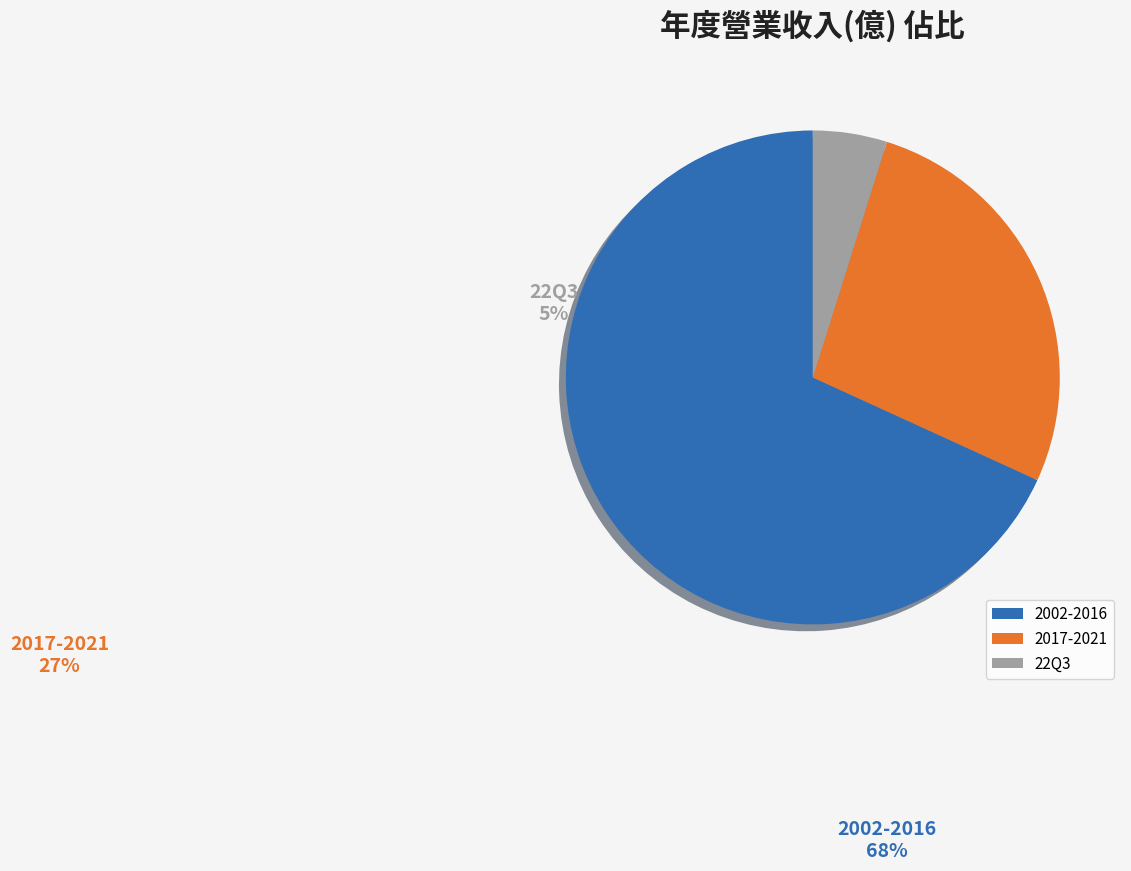

Count the number of slices in the pie.

3